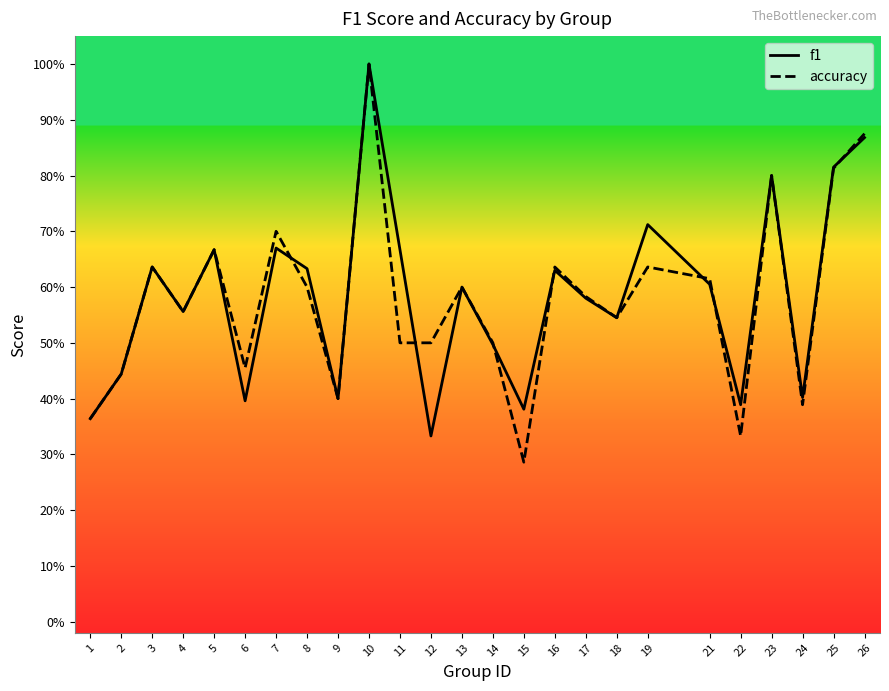

Where do f1 and accuracy first cross each other?

7 and 8